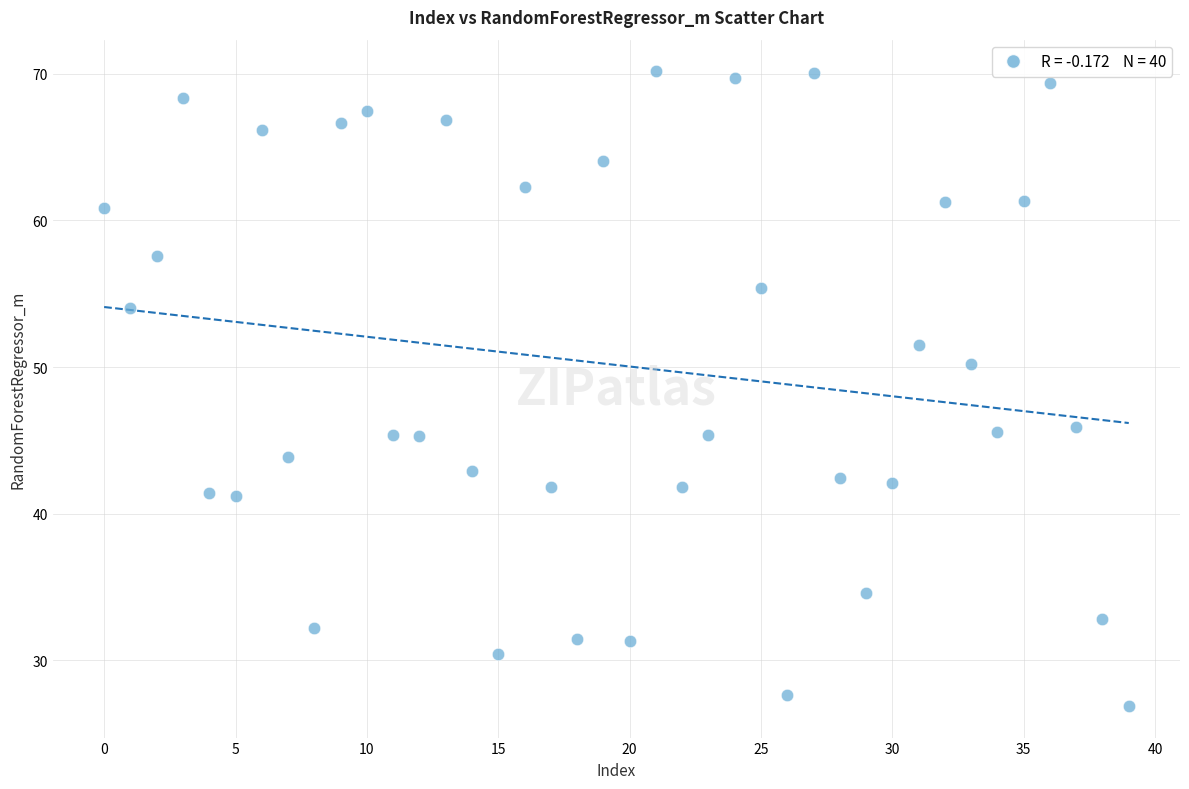

What is the range of Y values (max minus min)?

43.3